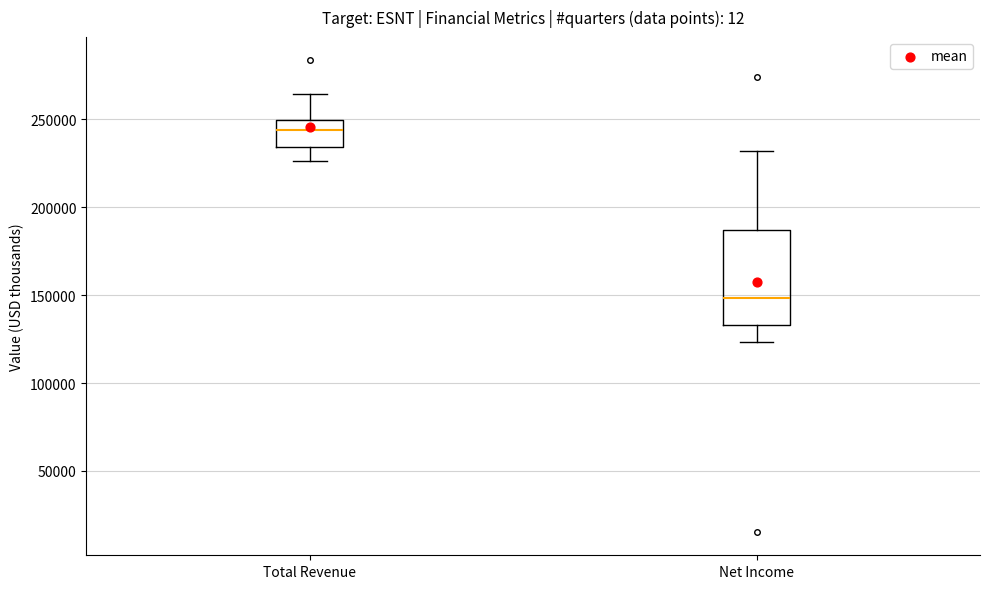

Which box is the tallest, from its lower edge to its upper edge?

Net Income